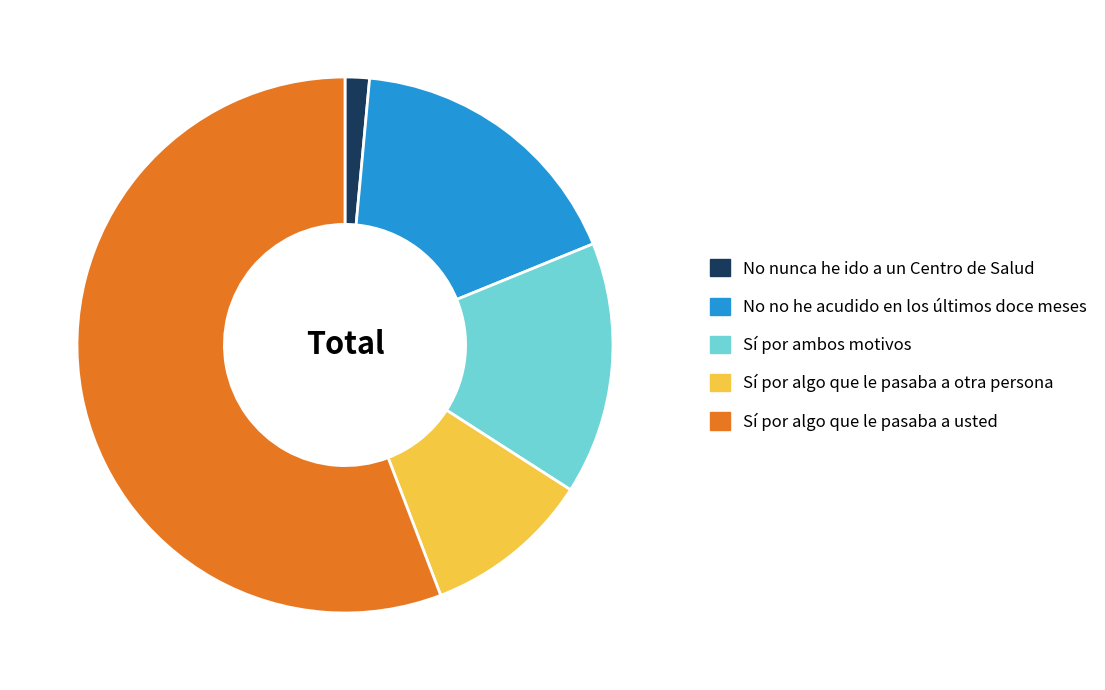

Do No nunca he ido a un Centro de Salud and Sí por algo que le pasaba a usted together represent more than half of the pie?

Yes